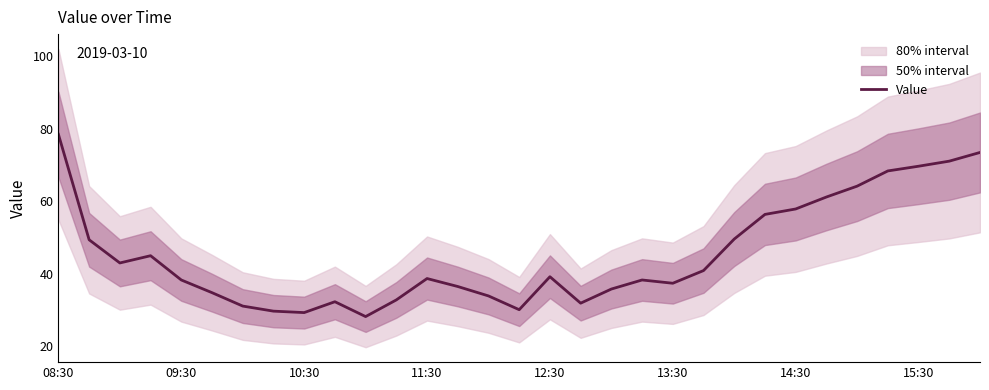

What is the difference between the maximum and minimum values?

50.3